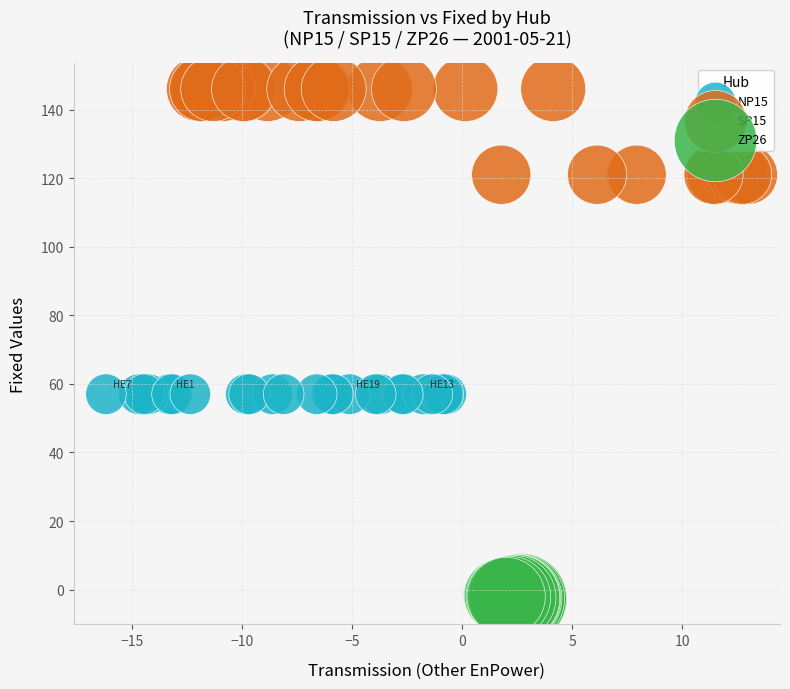

Which series reaches the minimum Y coordinate?

ZP26